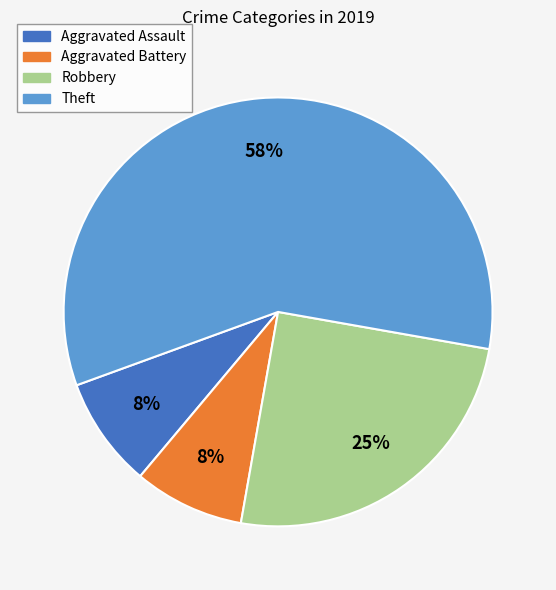

Which category has the biggest portion of the pie?

Theft